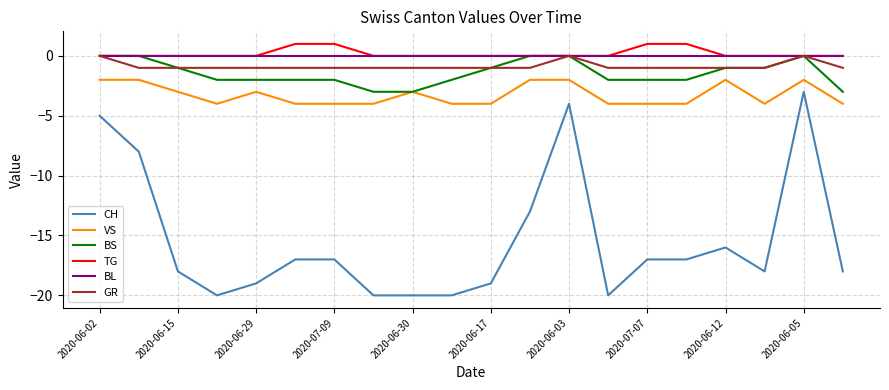

What is the smallest value displayed?

-20